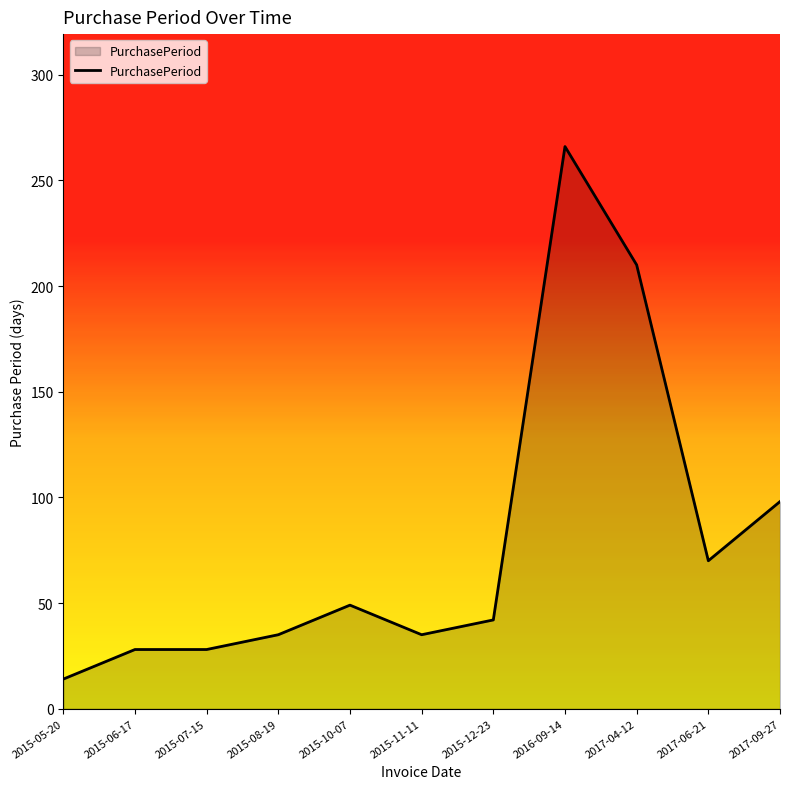

What is the average value?

80